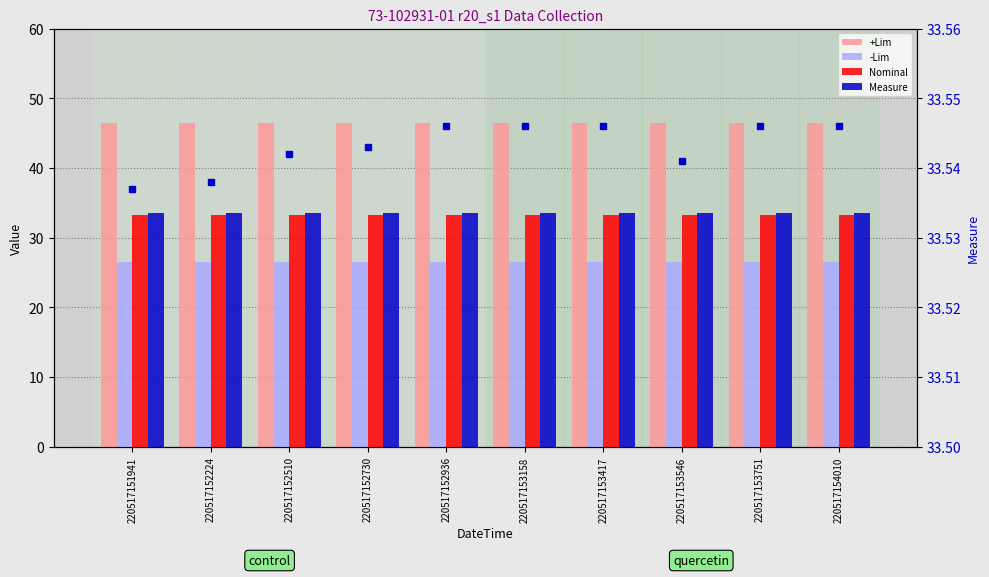

Which category has the highest value across all series?

220517151941